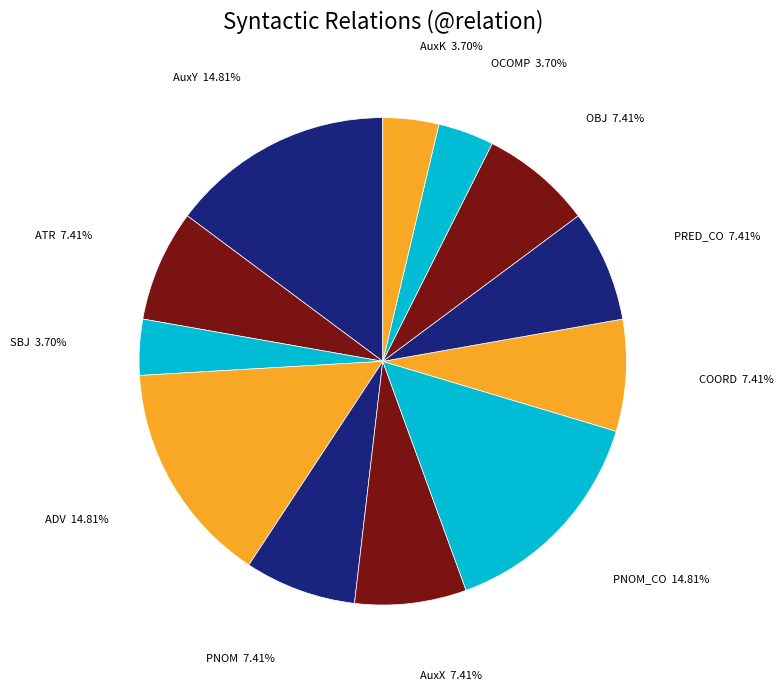

Does any single category account for the majority?

No